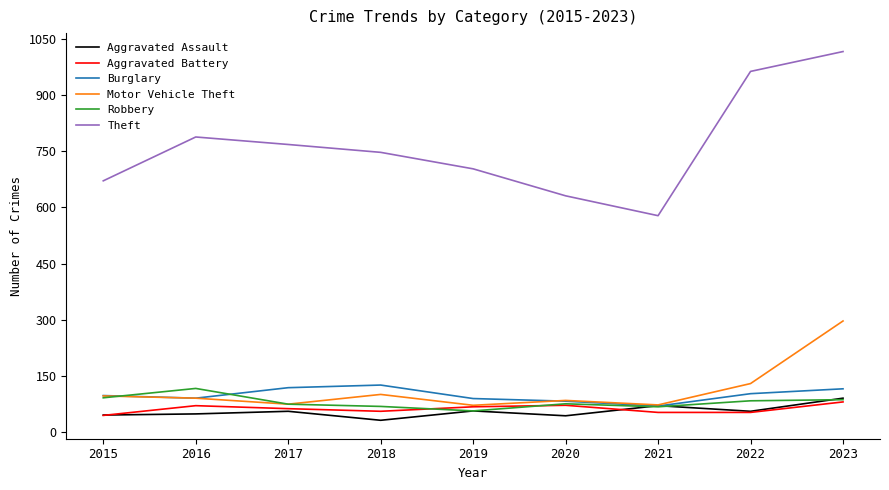

What are all the series names shown in the legend?

Aggravated Assault, Aggravated Battery, Burglary, Motor Vehicle Theft, Robbery, Theft